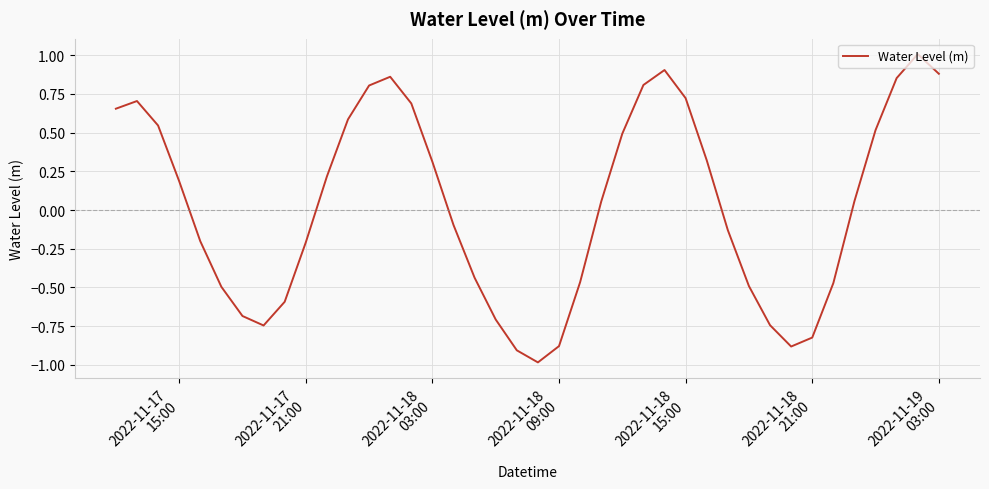

What is the smallest value displayed?

-1.0